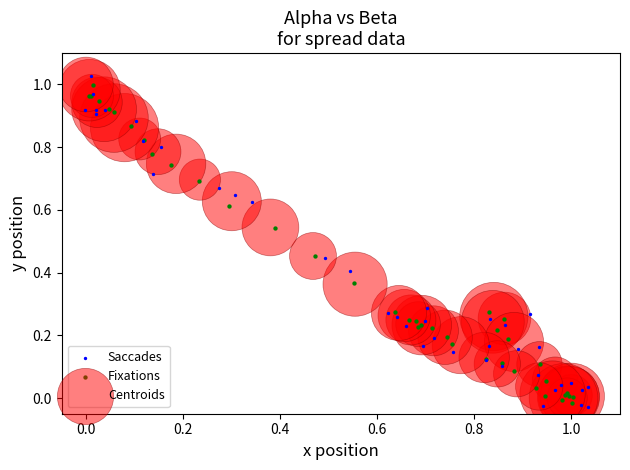

Which series contains the highest Y value?

Saccades